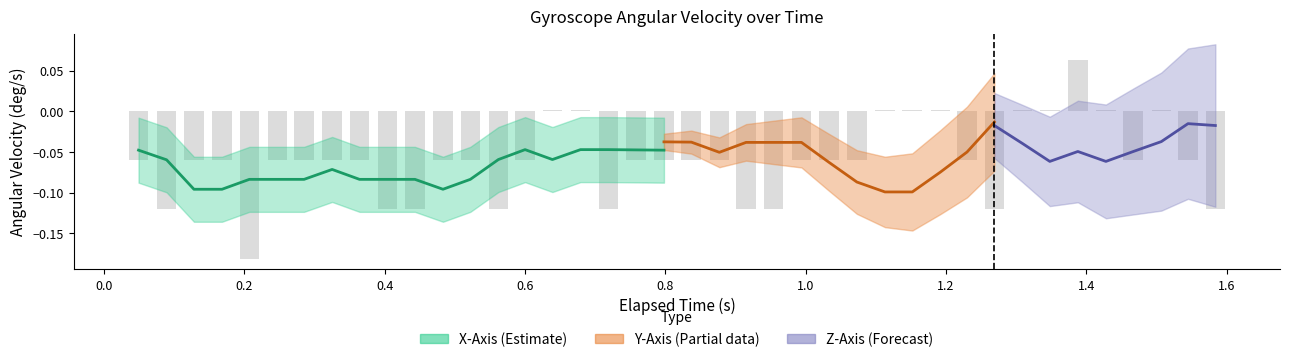

What is the maximum value shown in the chart?

1.6